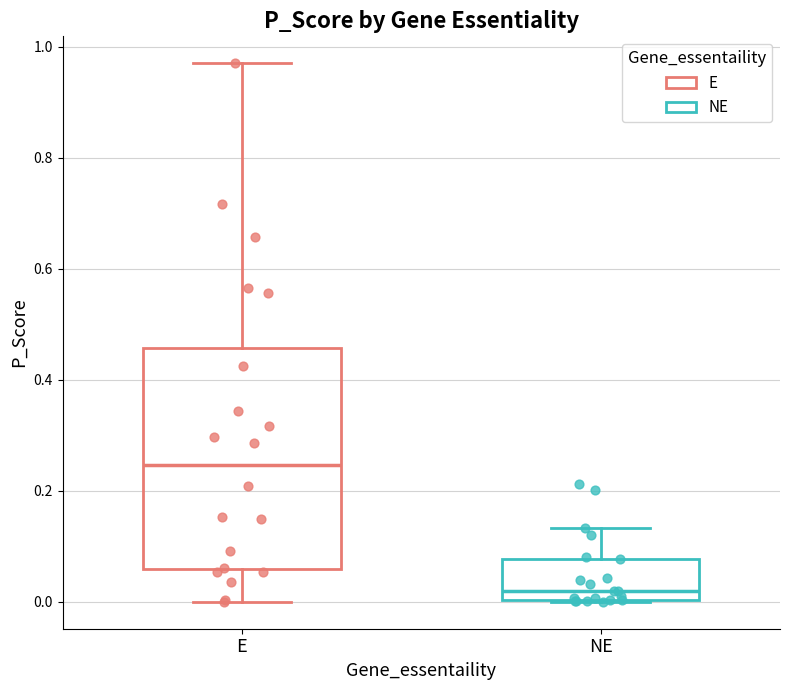

Reading left to right, transcribe this box plot: for each box, give where its median line is, the range the box spans, and where its two whiskers end, as read against the y-axis. The values are not printed on the chart, so give them approximately, as read against the axis.

E: median 0.24, box 0.06 to 0.46, whiskers 0.00 to 0.98
NE: median 0.02, box 0.00 to 0.08, whiskers 0.00 to 0.14